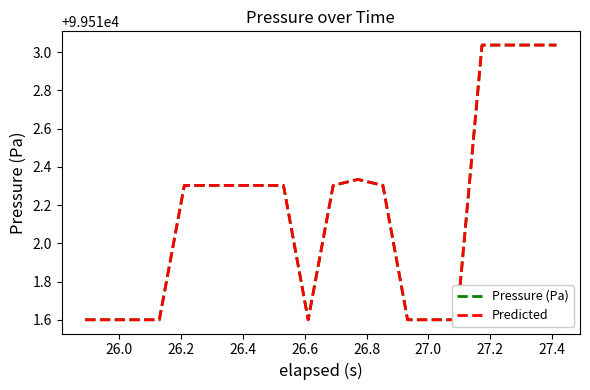

True or false: Pressure (Pa) and Predicted intersect in this chart.

False